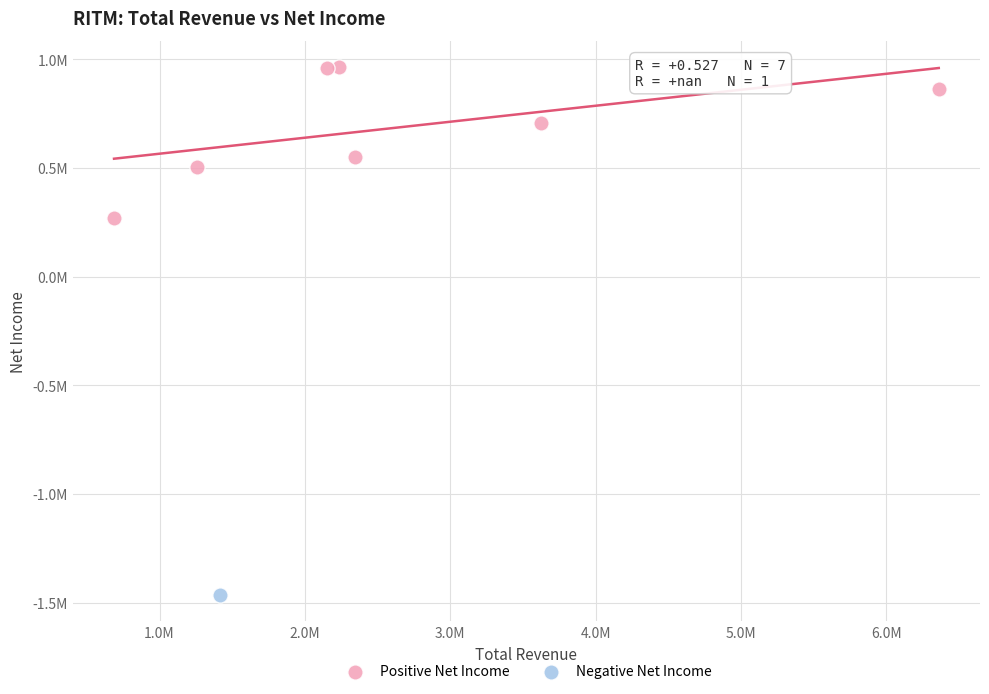

What are all the series names shown in the legend?

Positive Net Income, Negative Net Income